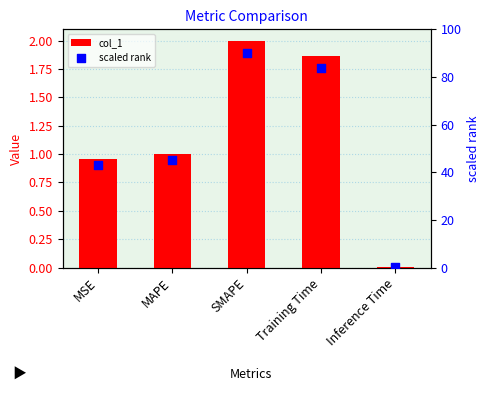

Which series has the largest Y range (max minus min)?

scaled rank